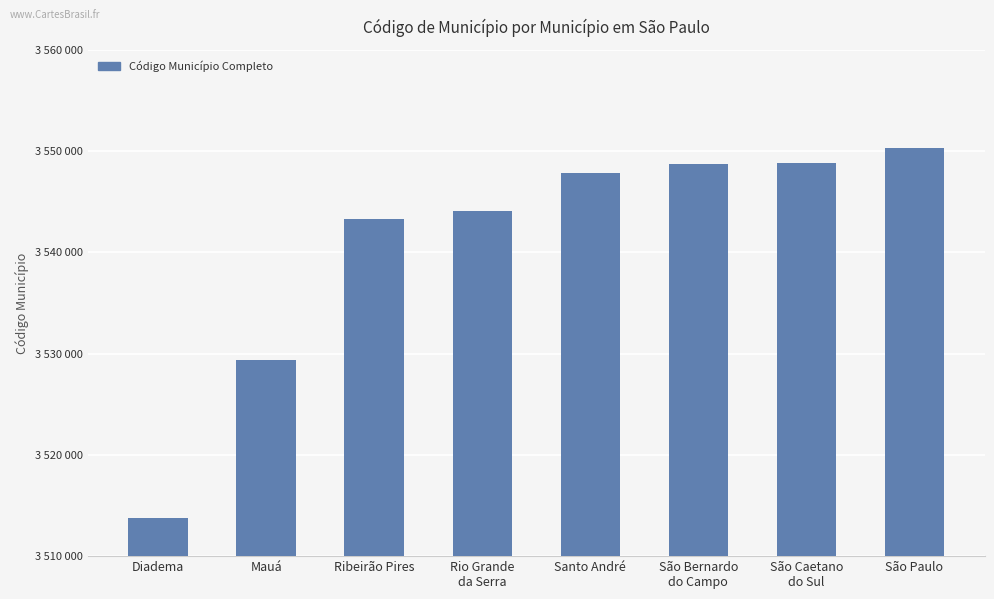

Reading left to right, transcribe all the data shown in this chart.

3513801	3529401	3543303	3544103	3547809	3548708	3548807	3550308